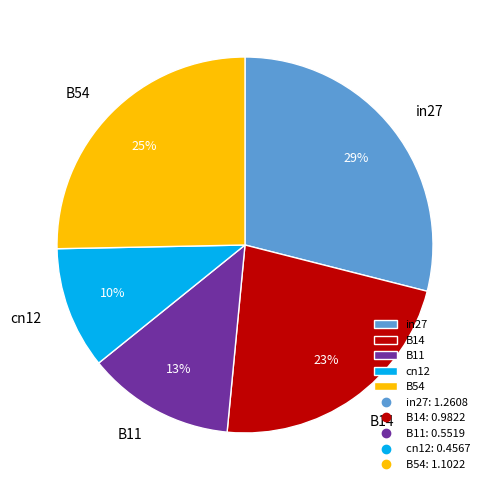

What percentage is the B54 slice, to the nearest percent?

25%